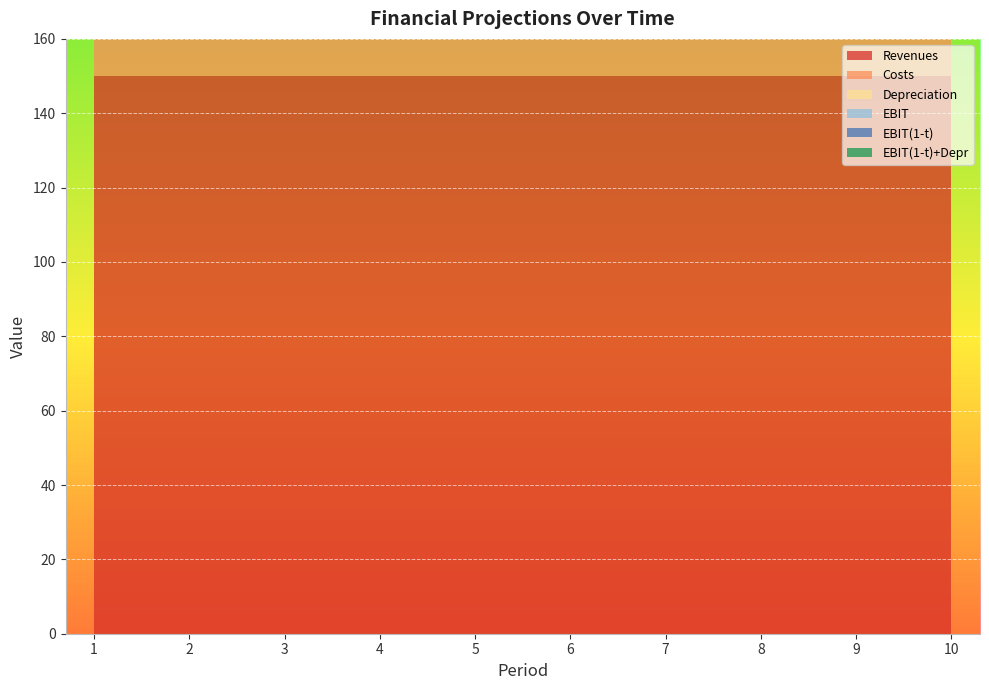

Reading right to left, what are all the values shown in this chart?

Revenues: 10=150	9=150	8=150	7=150	6=150	5=150	4=150	3=150	2=150	1=150
Costs: 10=10	9=10	8=10	7=10	6=10	5=10	4=10	3=10	2=10	1=10
Depreciation: 10=80	9=80	8=80	7=80	6=80	5=80	4=80	3=80	2=80	1=80
EBIT: 10=60	9=60	8=60	7=60	6=60	5=60	4=60	3=60	2=60	1=60
EBIT(1-t): 10=39	9=39	8=39	7=39	6=39	5=39	4=39	3=39	2=39	1=39
EBIT(1-t)+Depr: 10=119	9=119	8=119	7=119	6=119	5=119	4=119	3=119	2=119	1=119